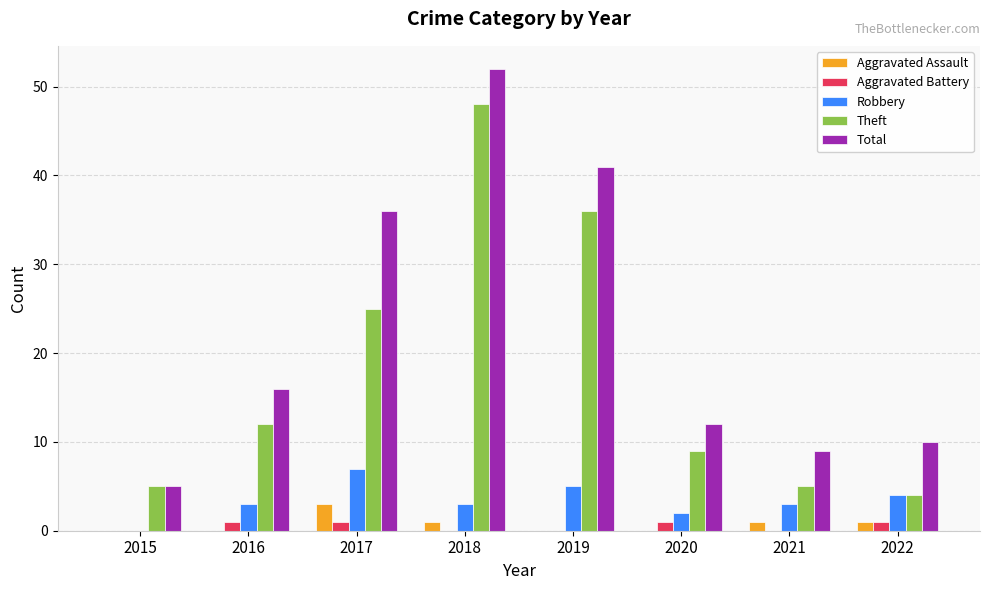

Is the value of Aggravated Assault at 2016 greater than the value of Total at 2015?

No